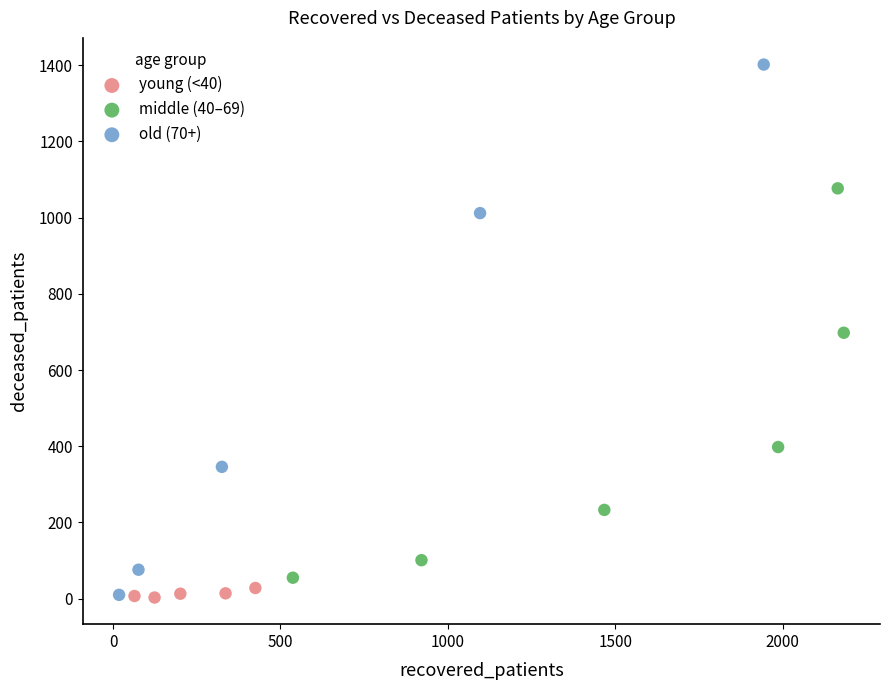

Which series has the widest spread of Y values?

old (70+)